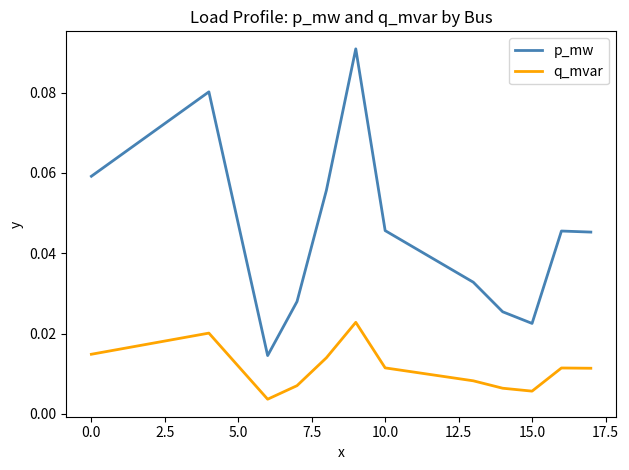

True or false: p_mw and q_mvar intersect in this chart.

False